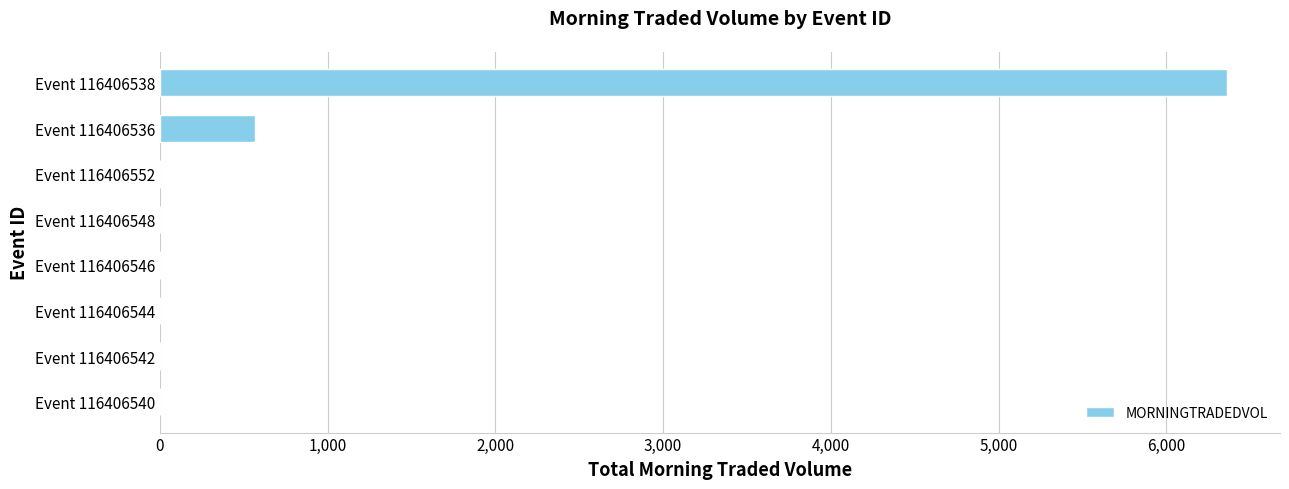

Between Event 116406552 and Event 116406536, which is larger?

Event 116406536